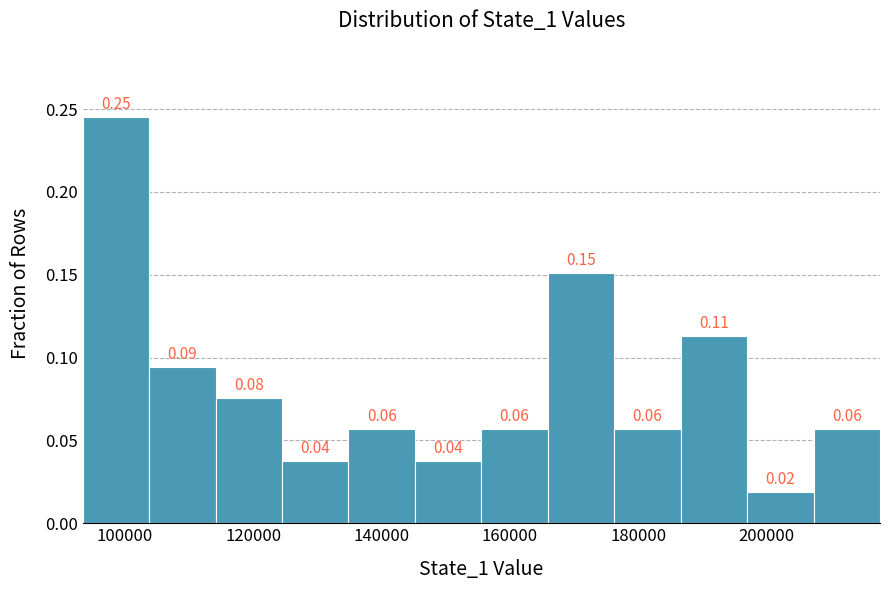

Which range on the x-axis has the tallest bar?

94000 to 104000